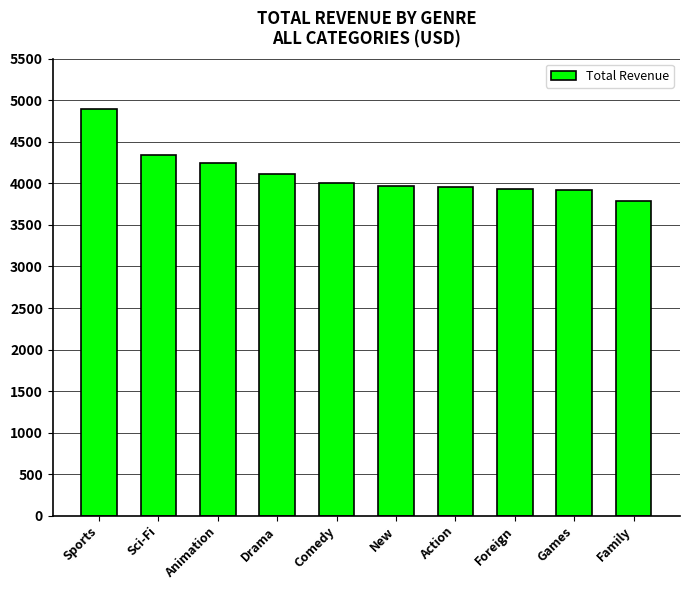

What position from the right is Family?

1